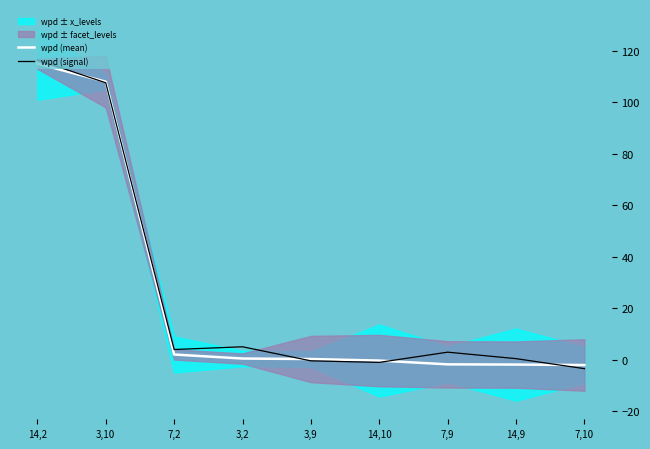

Reading left to right, what are all the values shown in this chart?

wpd (mean): 14,2=115.0	3,10=108.0	7,2=2.0	3,2=0.4	3,9=0.2	14,10=-0.4	7,9=-1.9	14,9=-1.9	7,10=-2.1
wpd (signal): 14,2=116.5	3,10=107.6	7,2=3.9	3,2=5.0	3,9=-0.5	14,10=-1.1	7,9=2.9	14,9=0.4	7,10=-3.5